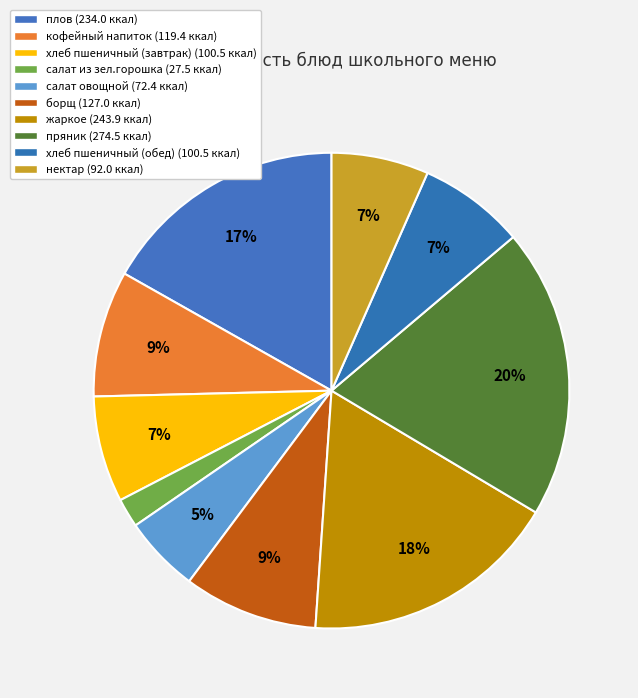

Rank the categories by value from highest to lowest.

пряник, жаркое, плов, борщ, кофейный напиток, хлеб пшеничный (завтрак), хлеб пшеничный (обед), нектар, салат овощной, салат из зел.горошка